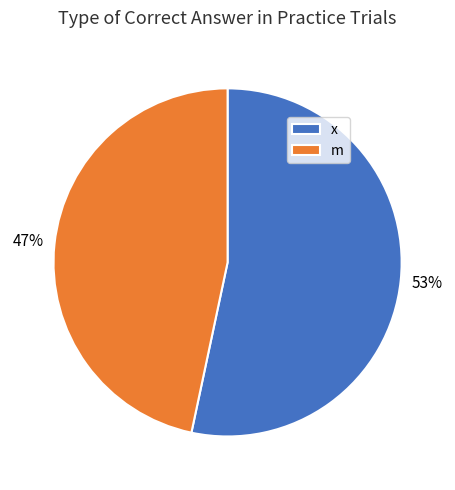

Between x and m, which is larger?

x